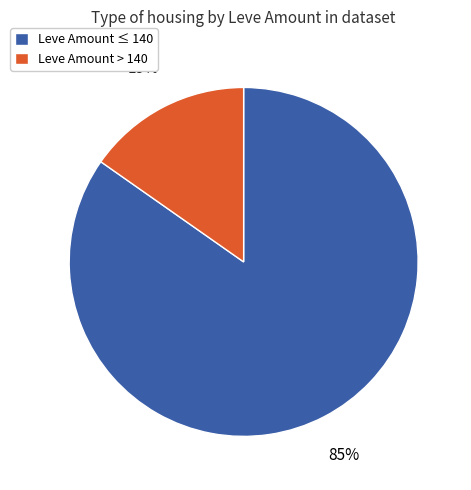

Does any single category account for the majority?

Yes